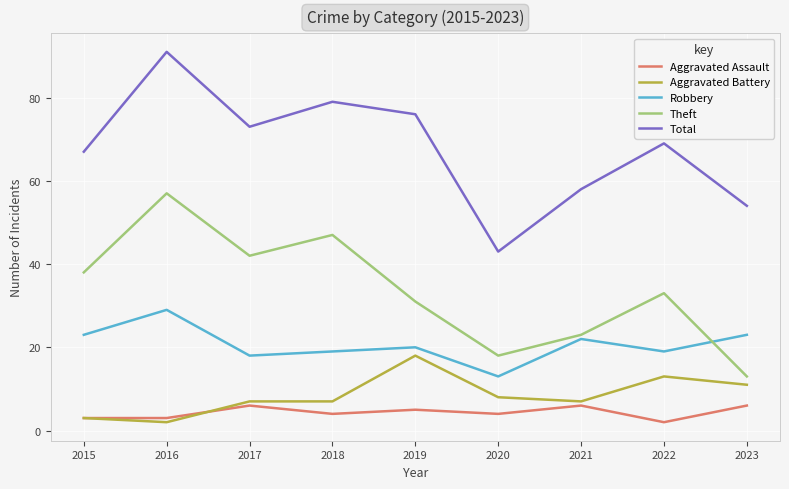

Which series ends up on top after the final intersection of Theft and Robbery?

Robbery